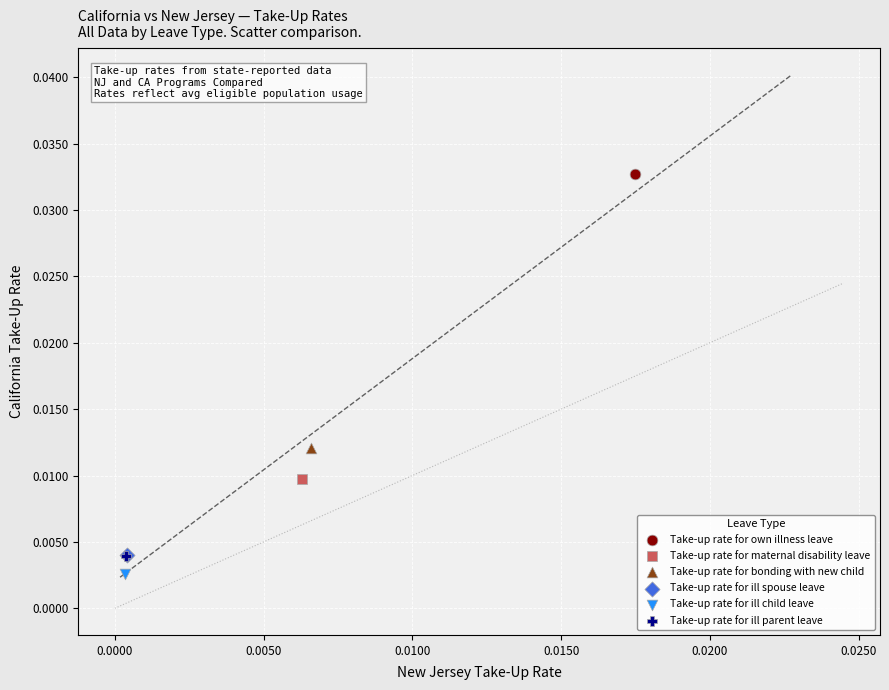

What are all the series names shown in the legend?

Take-up rate for own illness leave, Take-up rate for maternal disability leave, Take-up rate for bonding with new child, Take-up rate for ill spouse leave, Take-up rate for ill child leave, Take-up rate for ill parent leave